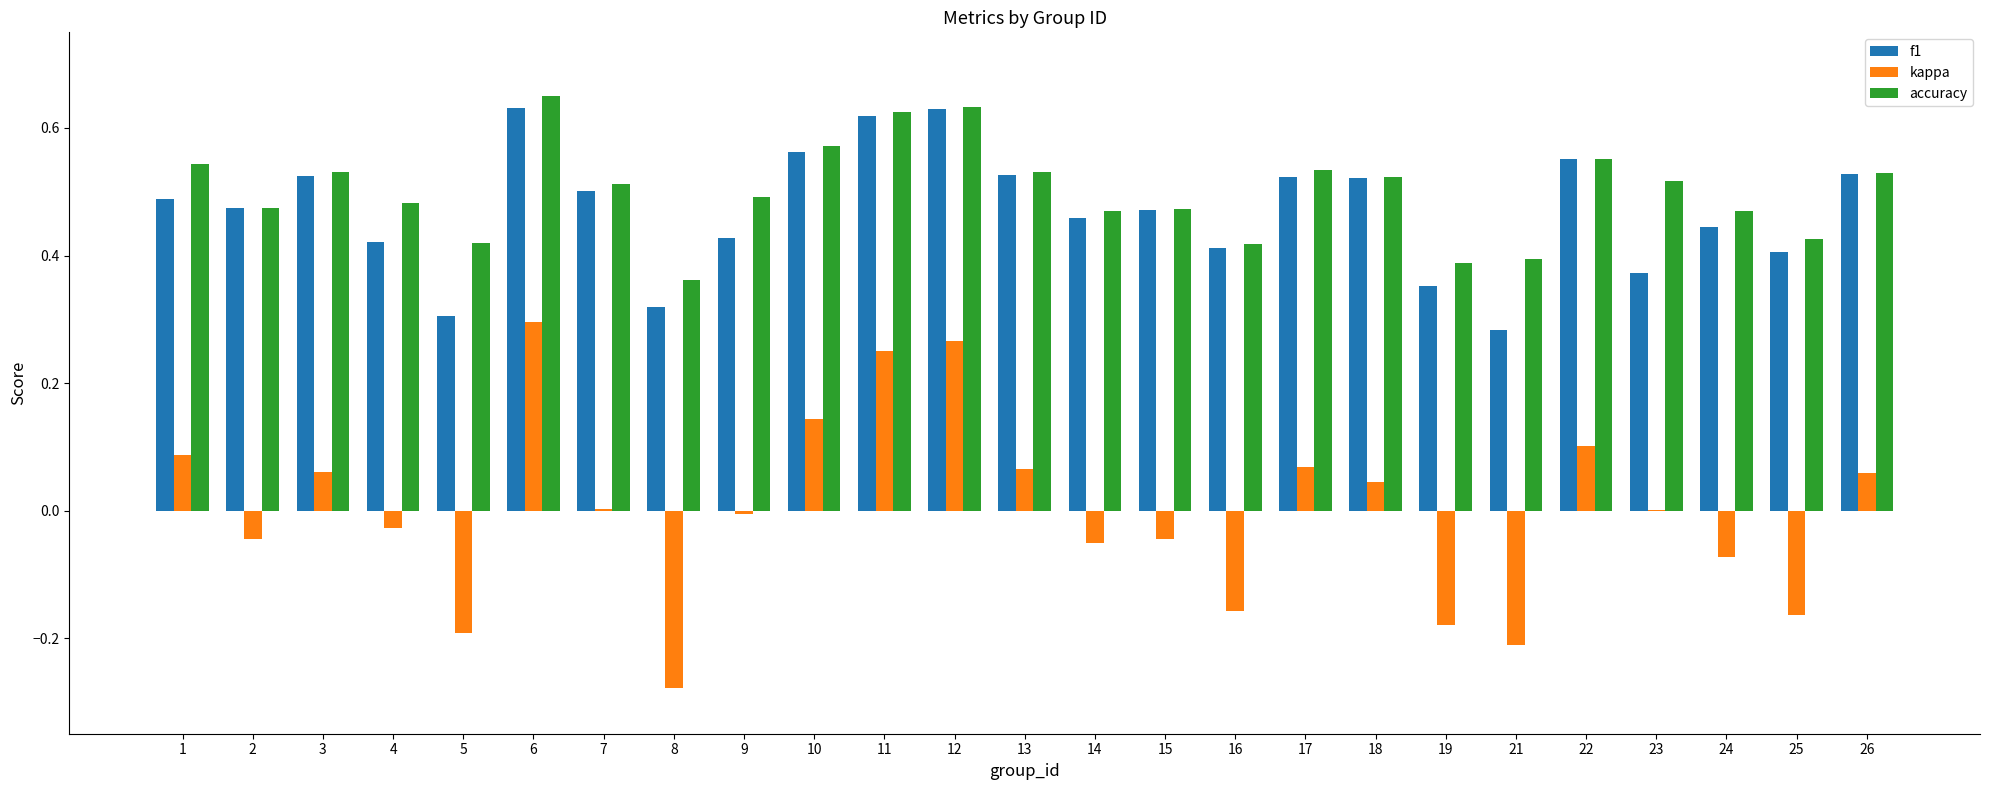

Which series changed the most between 13 and 15?

kappa